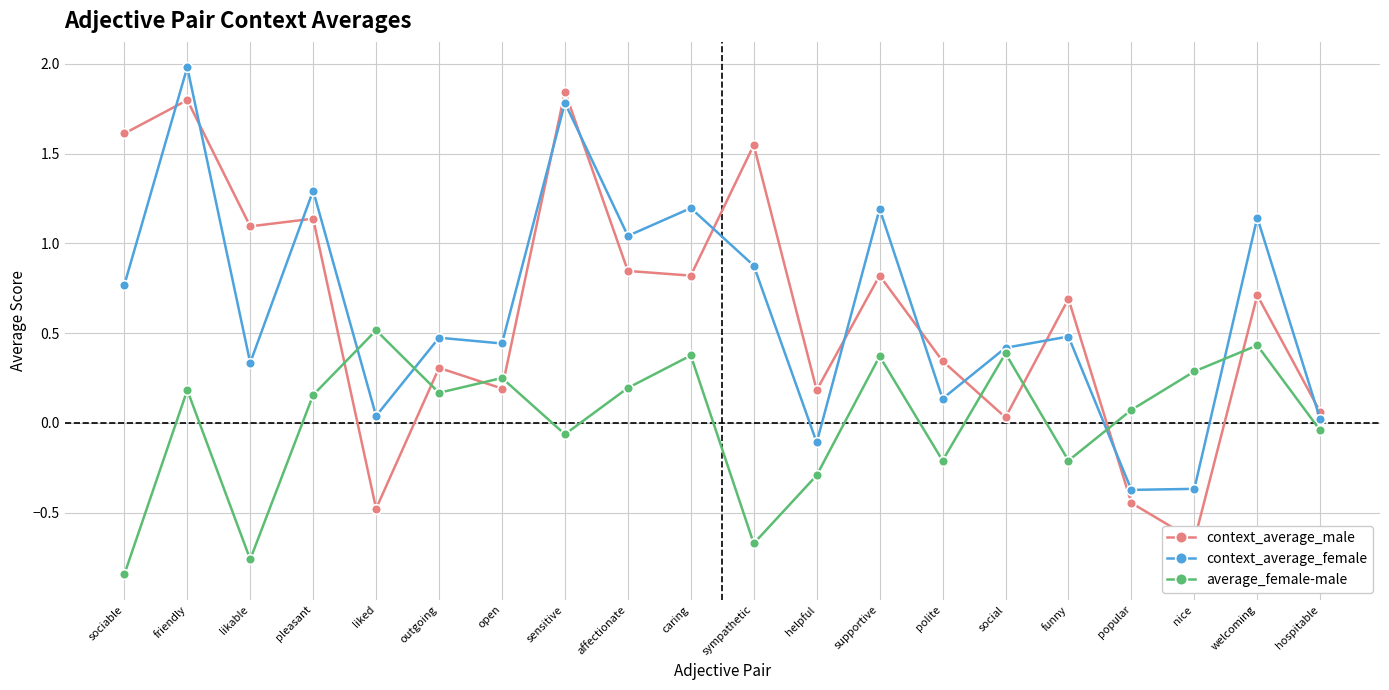

True or false: context_average_male and average_female-male intersect in this chart.

True